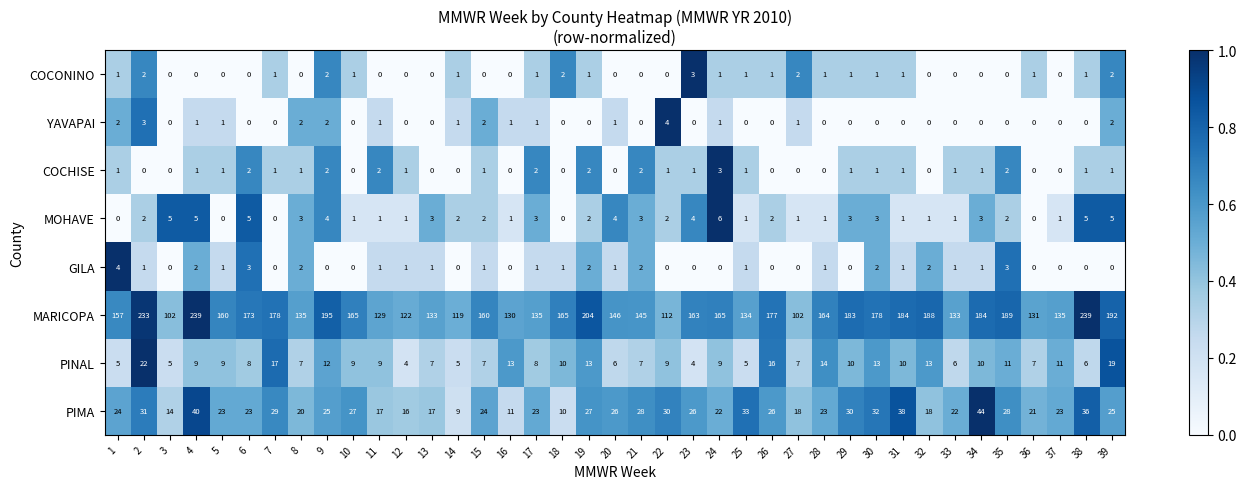

At how many categories does at least one series exceed 12?

39